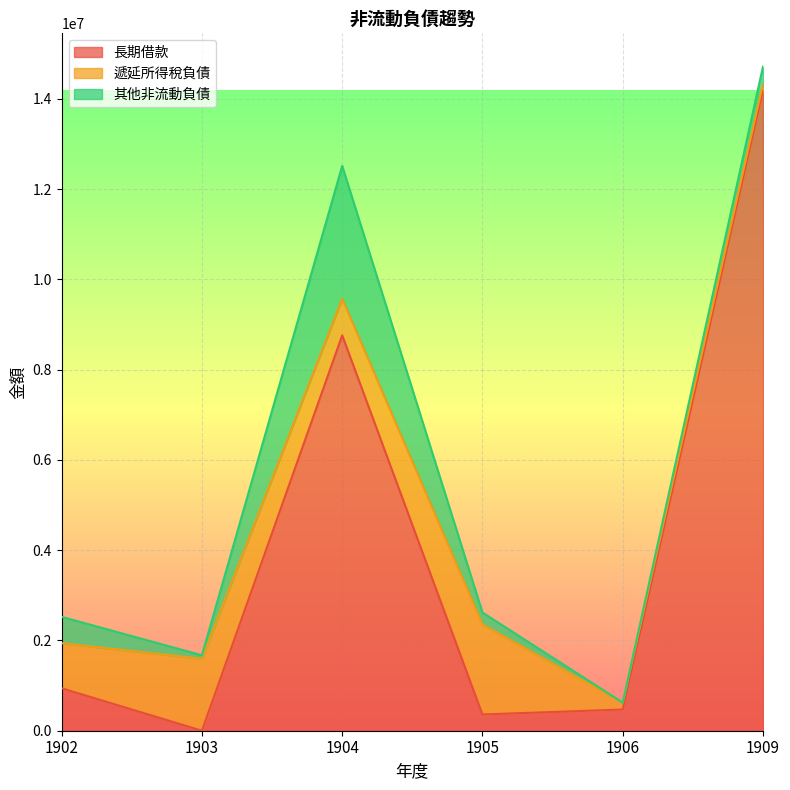

Rank the categories by 長期借款 value from highest to lowest.

1909, 1904, 1902, 1906, 1905, 1903